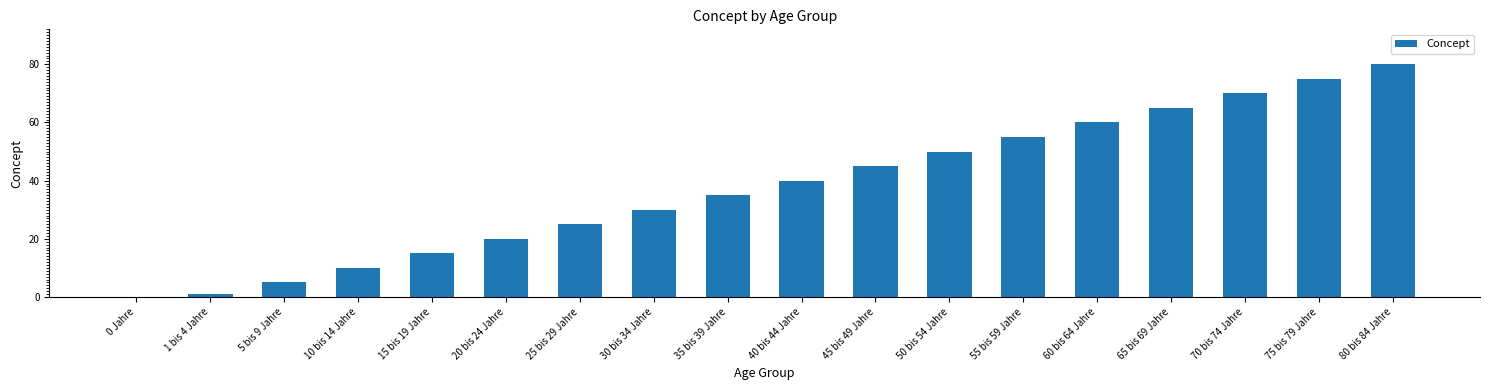

How many values are above zero?

17